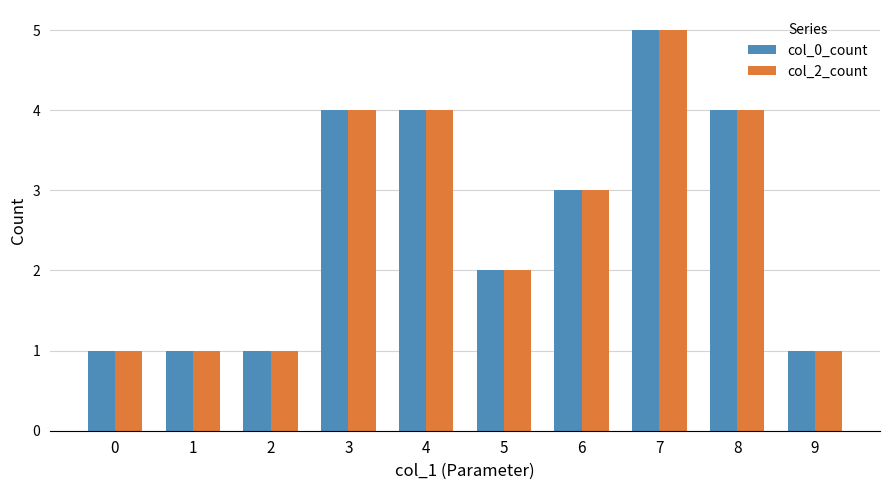

At which category is the sum across all series the highest?

7